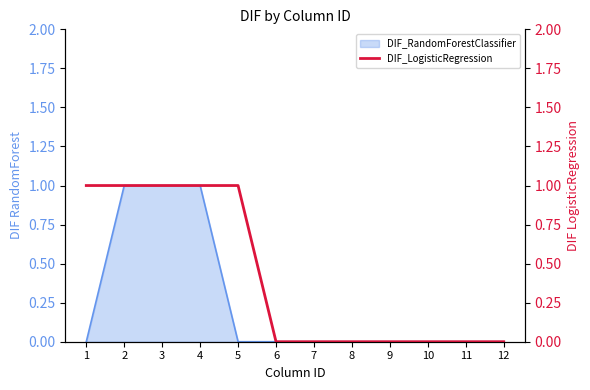

Is it true that the value at 7 is 1?

False